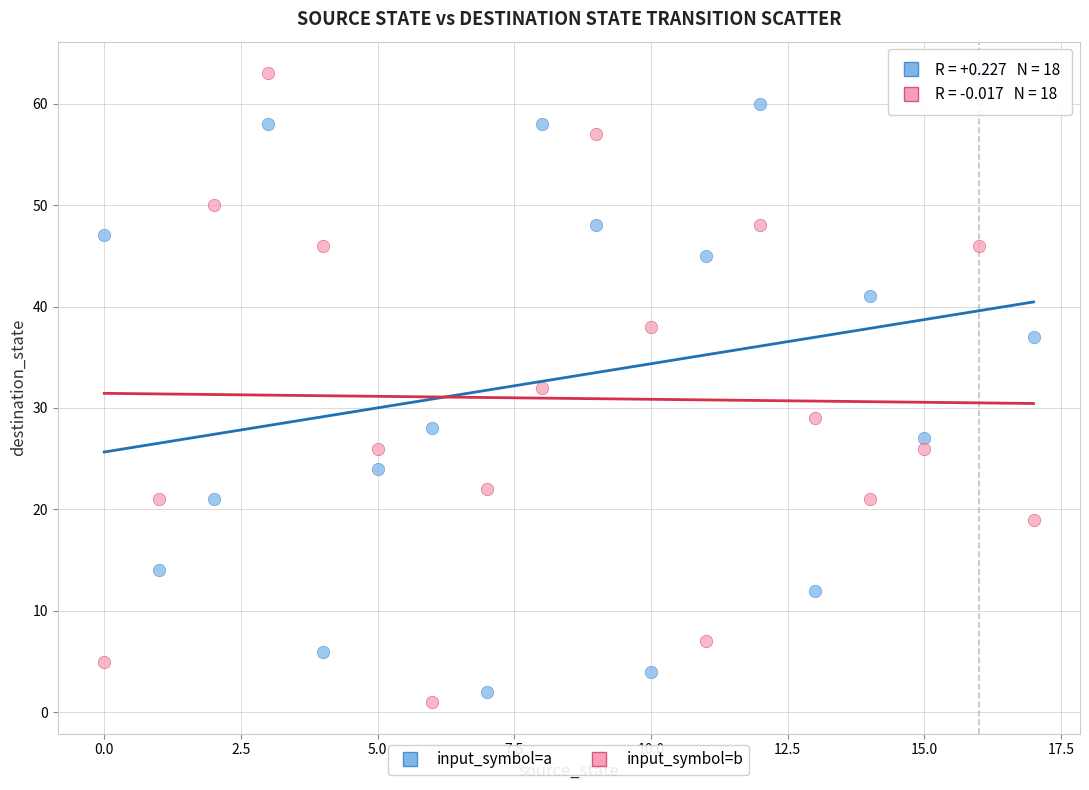

Across all data points, what is the range of Y values (max minus min)?

62